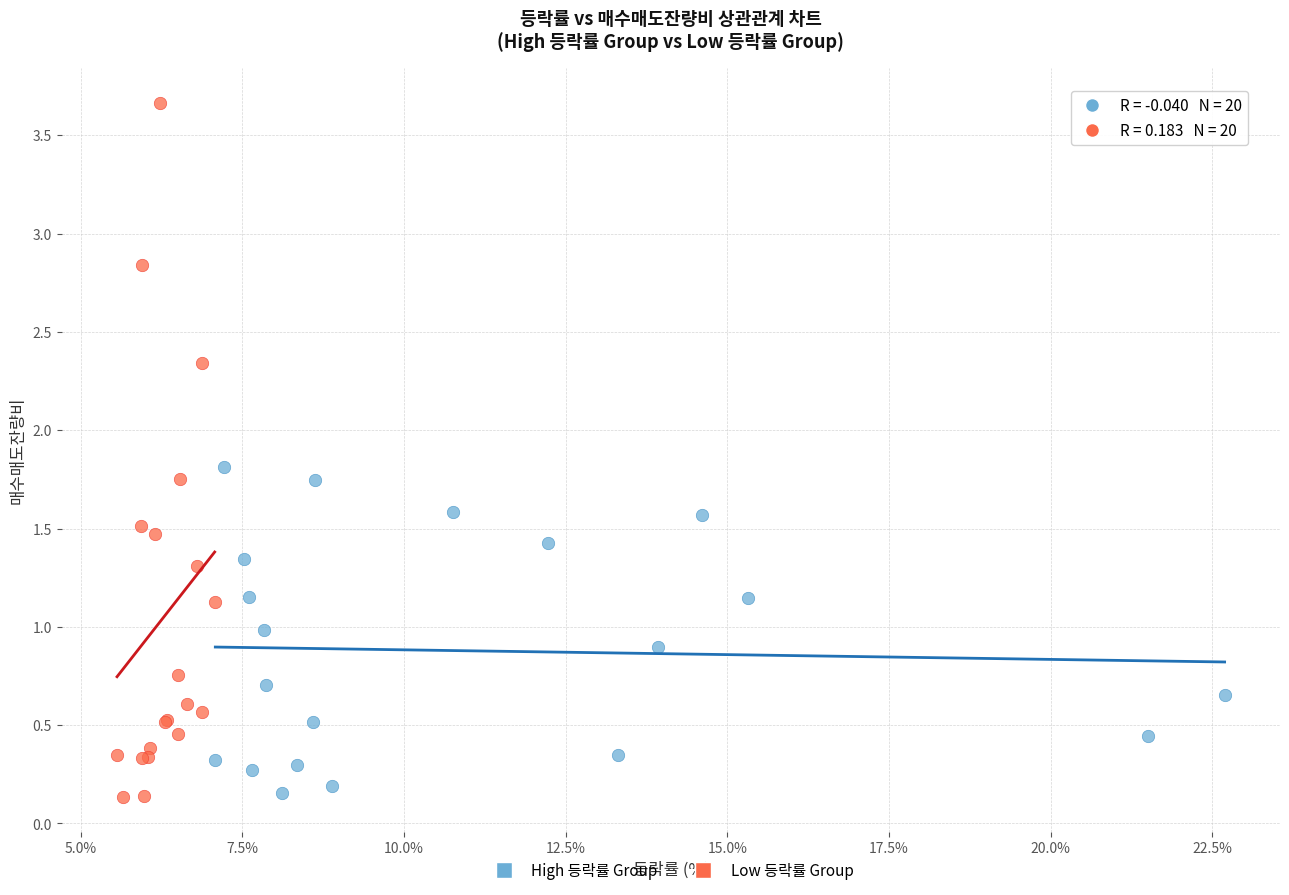

Which series contains the highest Y value?

Low 등락률 Group